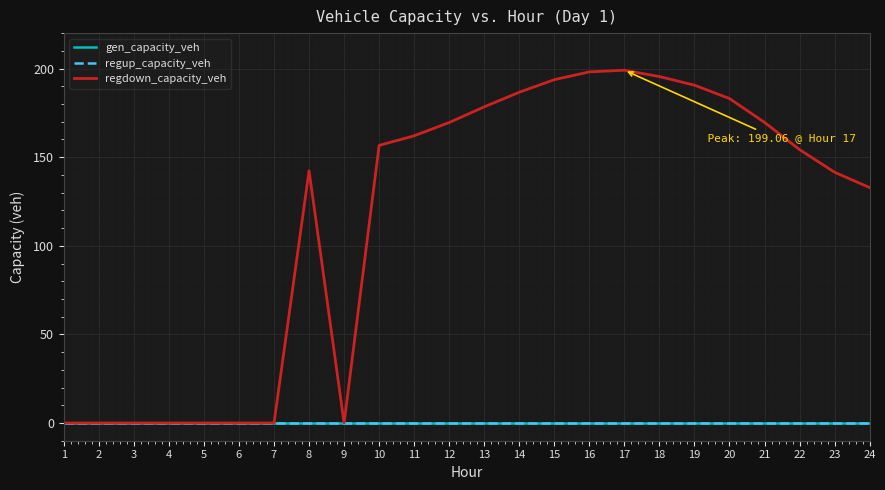

Is this an area chart (filled region under the line)?

No